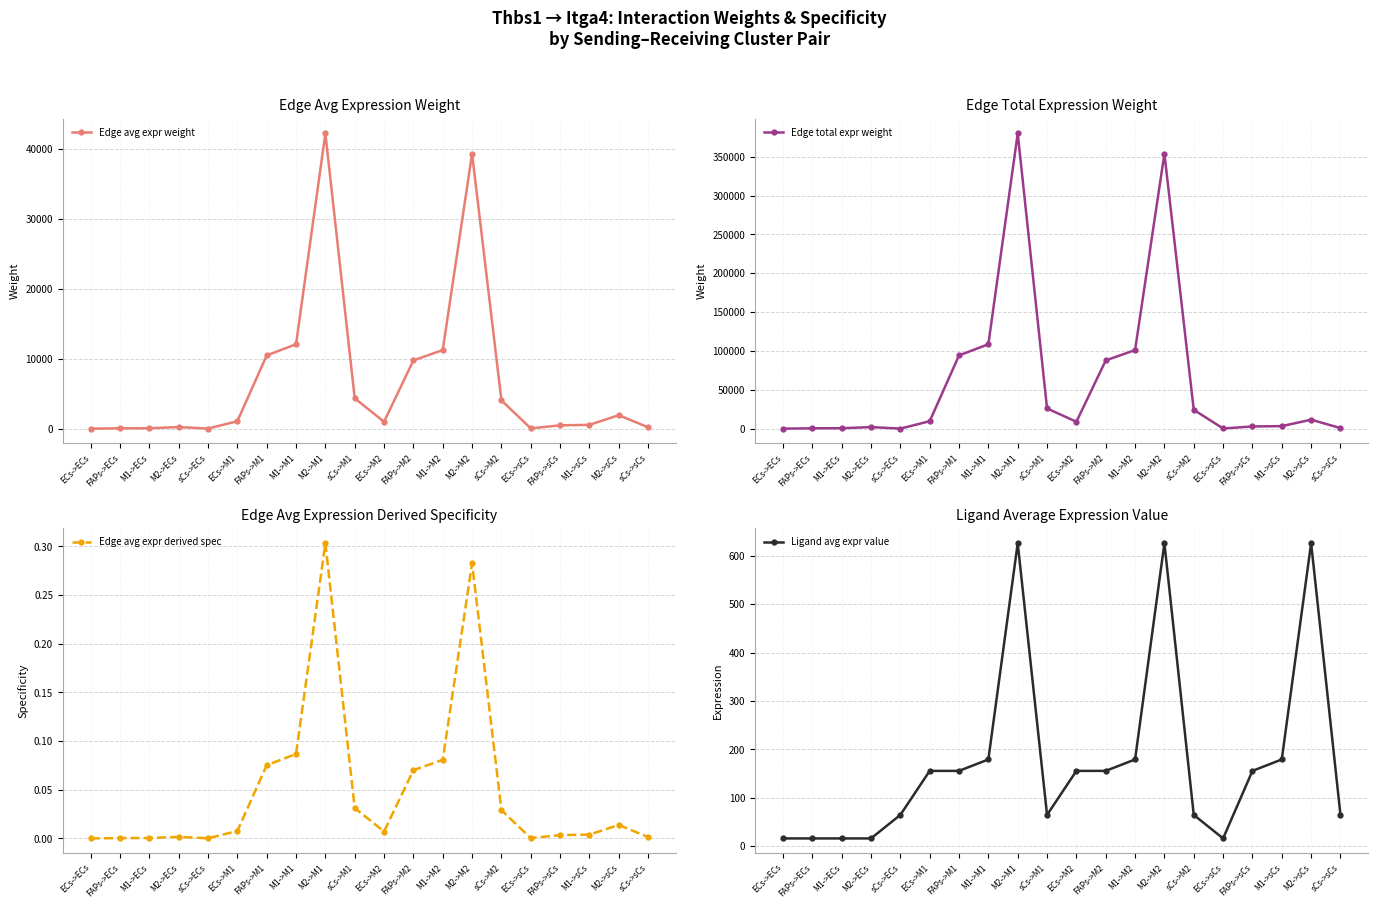

Reading left to right, extract all data points from this chart.

Edge avg expr weight: 5.8	57.2	65.9	230.6	23.7	1067.1	10483.1	12075.4	42227.3	4345.4	993.9	9763.8	11246.9	39329.8	4047.3	48.8	479.6	552.5	1931.9	198.8
Edge total expr weight: 52.4	515.1	593.4	2075.0	142.4	9604.2	94348.3	108678.9	380045.4	26072.6	8945.2	87874.6	101221.9	353968.6	24283.7	292.9	2877.7	3314.8	11591.6	795.2
Edge avg expr derived spec: 0.0	0.0	0.0	0.0	0.0	0.0	0.1	0.1	0.3	0.0	0.0	0.1	0.1	0.3	0.0	0.0	0.0	0.0	0.0	0.0
Ligand avg expr value: 15.8	15.8	15.8	15.8	64.5	155.5	155.5	179.1	626.4	64.5	155.5	155.5	179.1	626.4	64.5	15.8	155.5	179.1	626.4	64.5